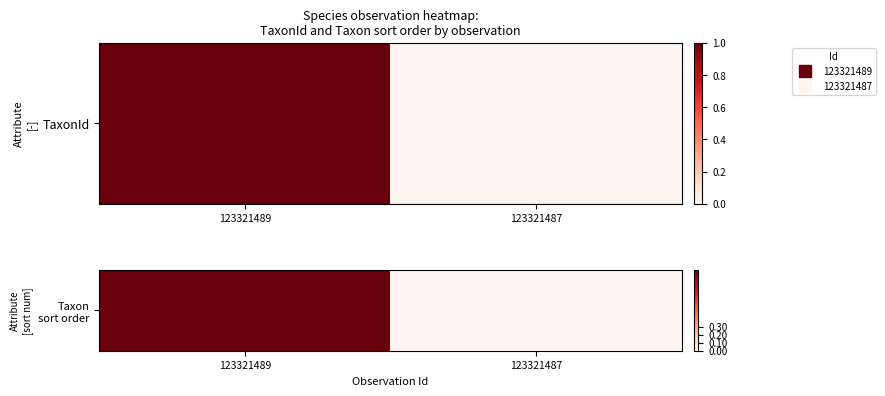

How many data points does each series have?

2